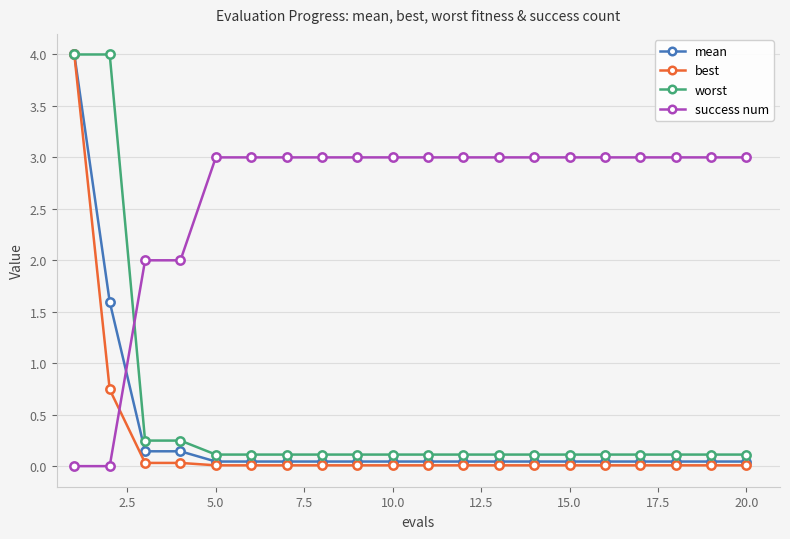

Which series has the largest total across all categories?

success num